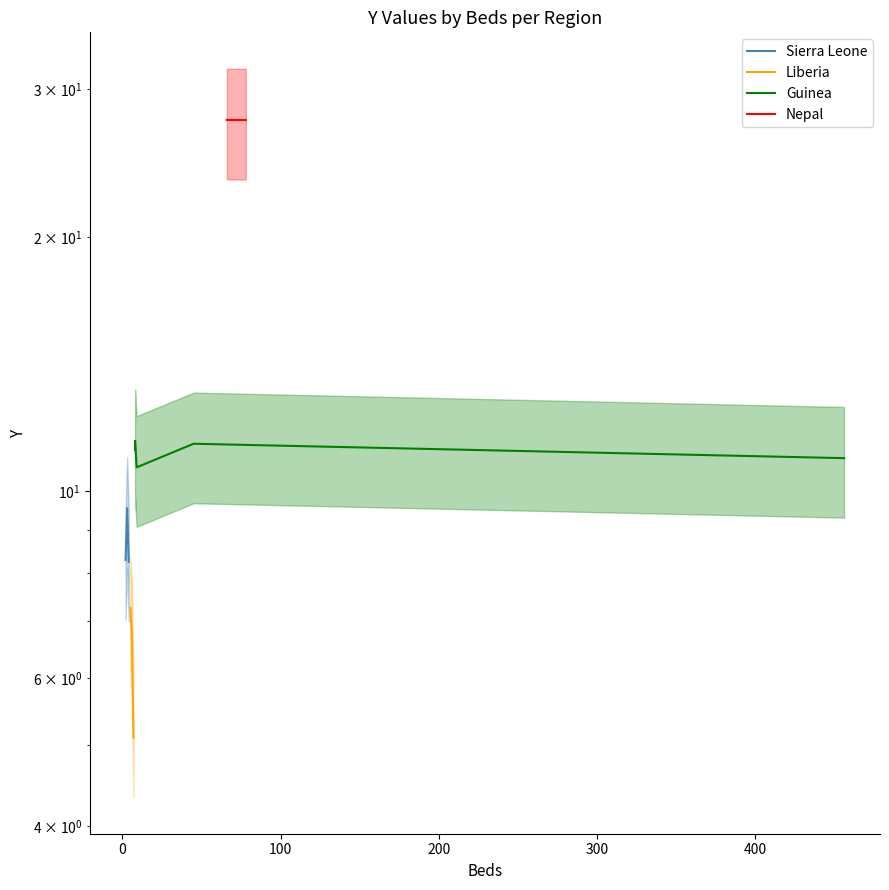

What is the sum of all Liberia values?

19.1